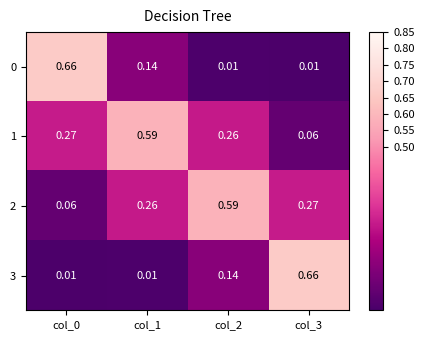

Rank the series at col_2 from lowest to highest value.

0, 3, 1, 2